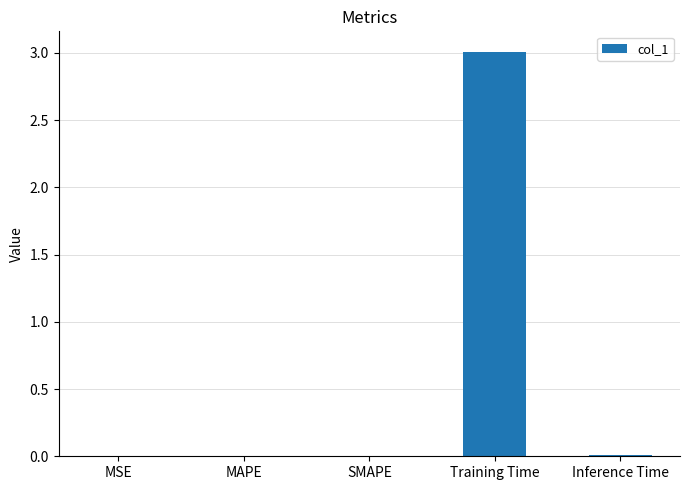

Which label corresponds to the largest value in the chart?

Training Time